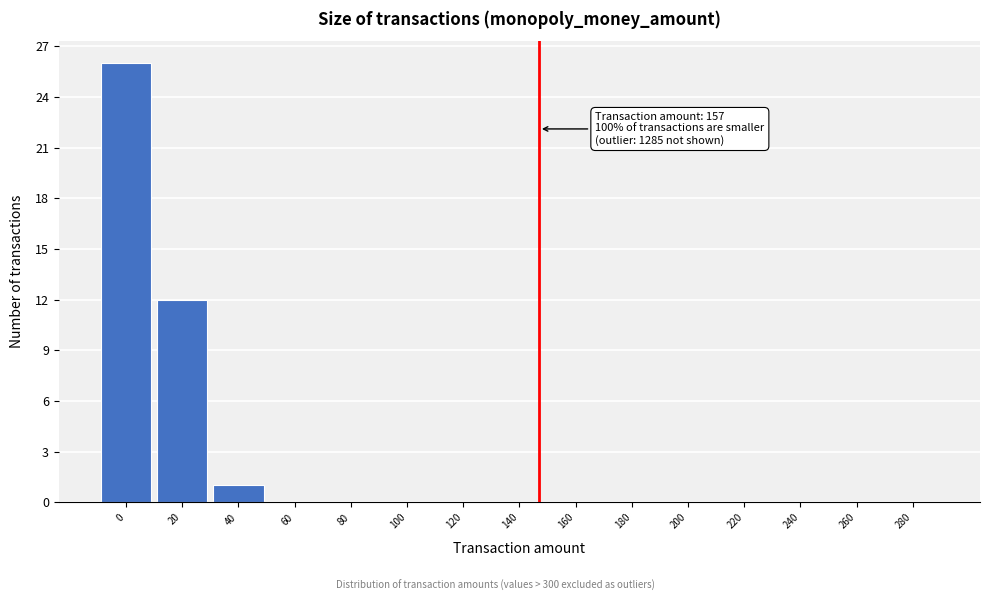

Reading left to right, transcribe all the data shown in this chart.

0=26	20=12	40=1	60=0	80=0	100=0	120=0	140=0	160=0	180=0	200=0	220=0	240=0	260=0	280=0